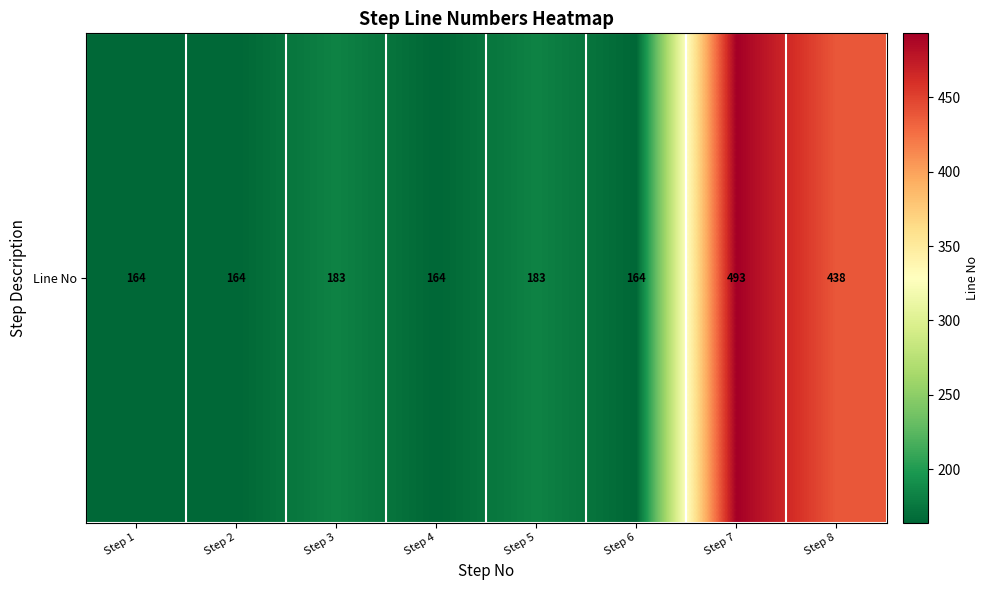

At which label is the value closest to 328?

Step 8